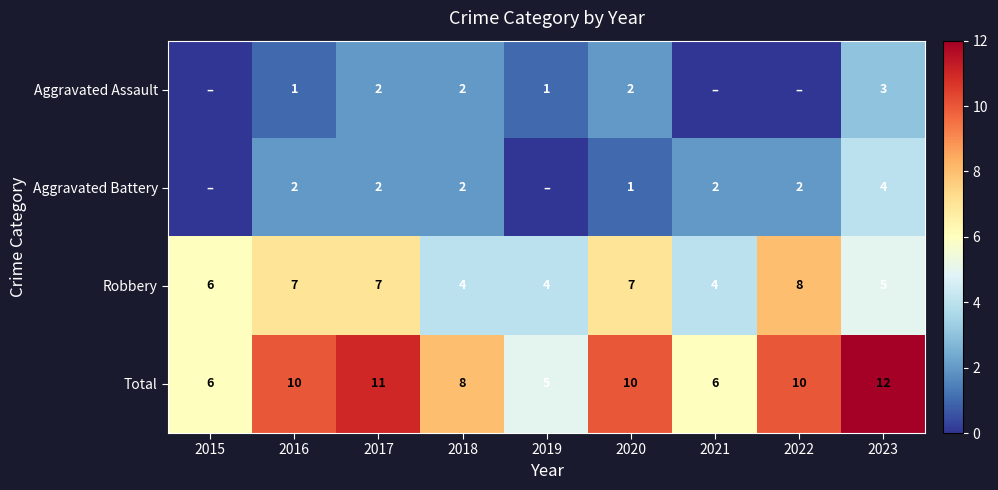

The Robbery series shows 4 at 2018. True or false?

True